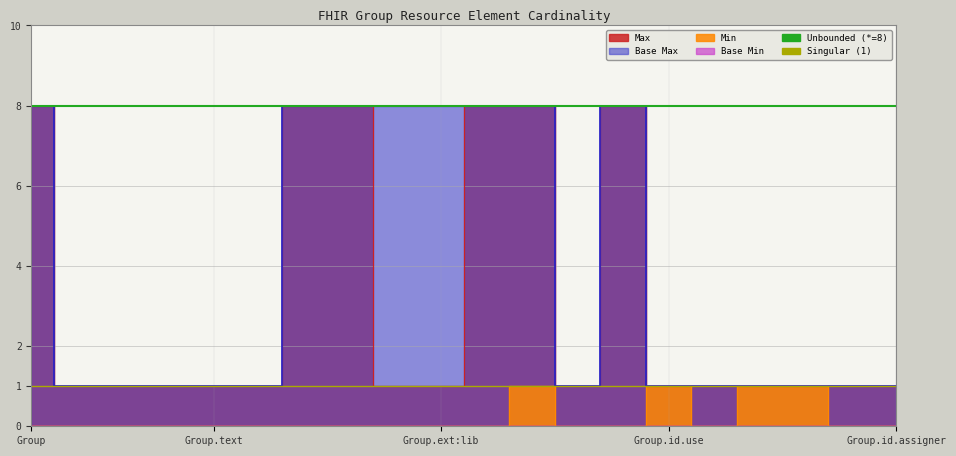

Which has a higher value, Group or Group.text?

Group